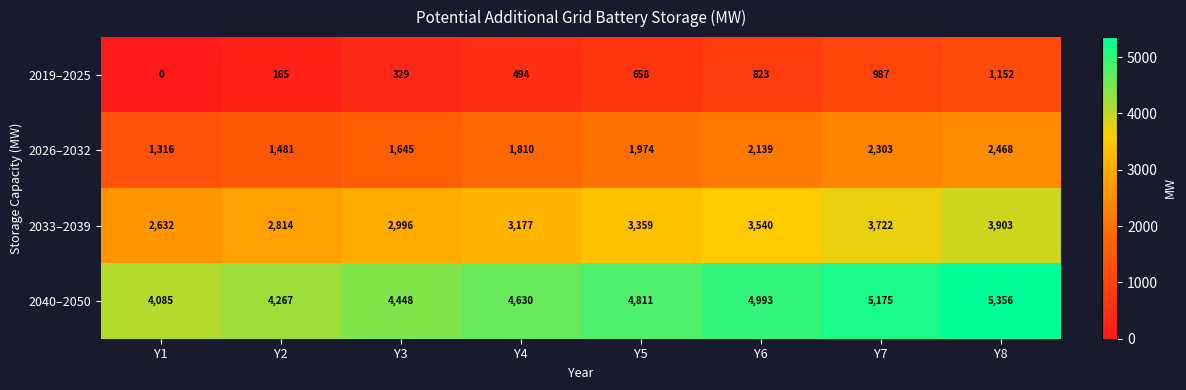

What is the maximum value shown in the chart?

5356